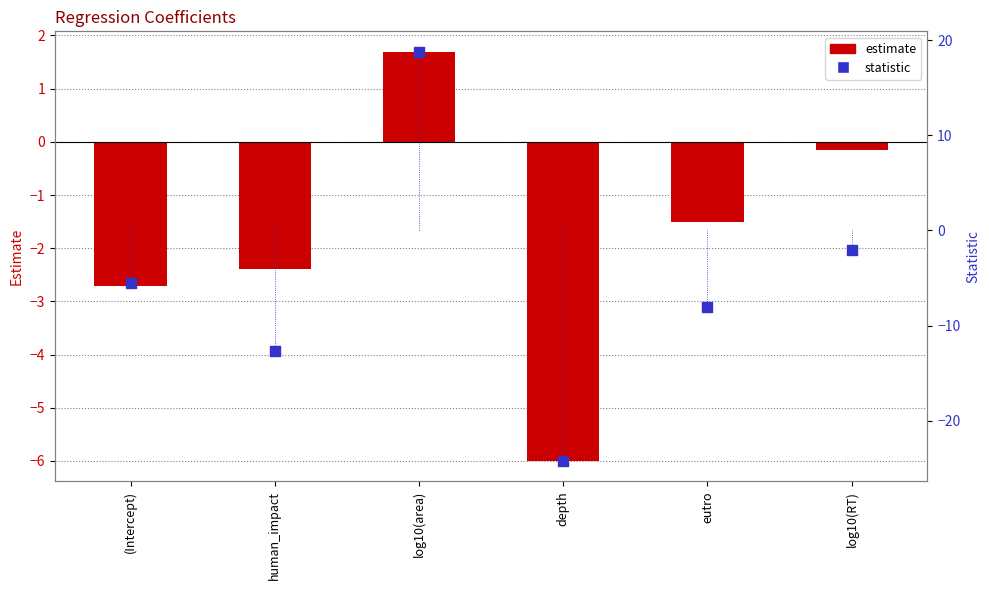

At how many categories does at least one series exceed -3?

5